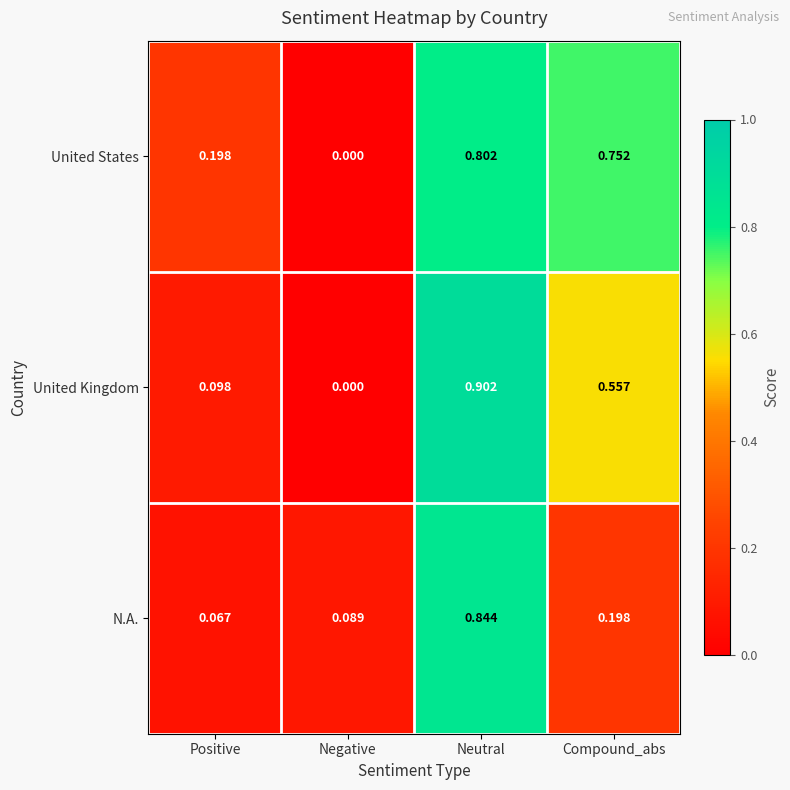

At Compound_abs, list the series in order from largest to smallest.

United States, United Kingdom, N.A.